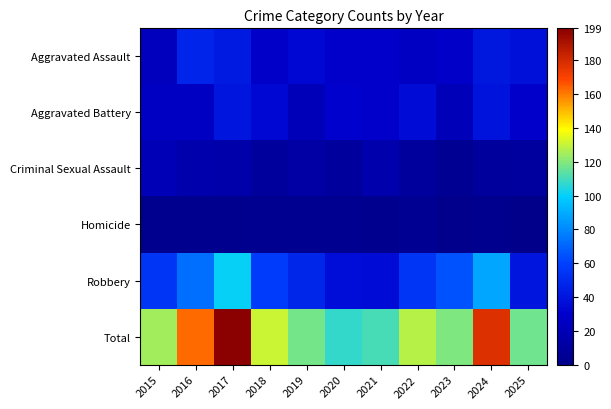

Reading right to left, extract all data points from this chart.

Aggravated Assault: 2025=38	2024=41	2023=28	2022=25	2021=29	2020=29	2019=34	2018=28	2017=42	2016=47	2015=23
Aggravated Battery: 2025=29	2024=39	2023=21	2022=35	2021=29	2020=31	2019=21	2018=34	2017=40	2016=25	2015=25
Criminal Sexual Assault: 2025=10	2024=8	2023=4	2022=9	2021=16	2020=9	2019=12	2018=9	2017=14	2016=16	2015=20
Homicide: 2025=0	2024=2	2023=1	2022=4	2021=2	2020=3	2019=3	2018=3	2017=2	2016=2	2015=2
Robbery: 2025=40	2024=88	2023=65	2022=55	2021=35	2020=36	2019=48	2018=57	2017=101	2016=73	2015=55
Total: 2025=117	2024=178	2023=119	2022=128	2021=111	2020=108	2019=118	2018=131	2017=199	2016=163	2015=125